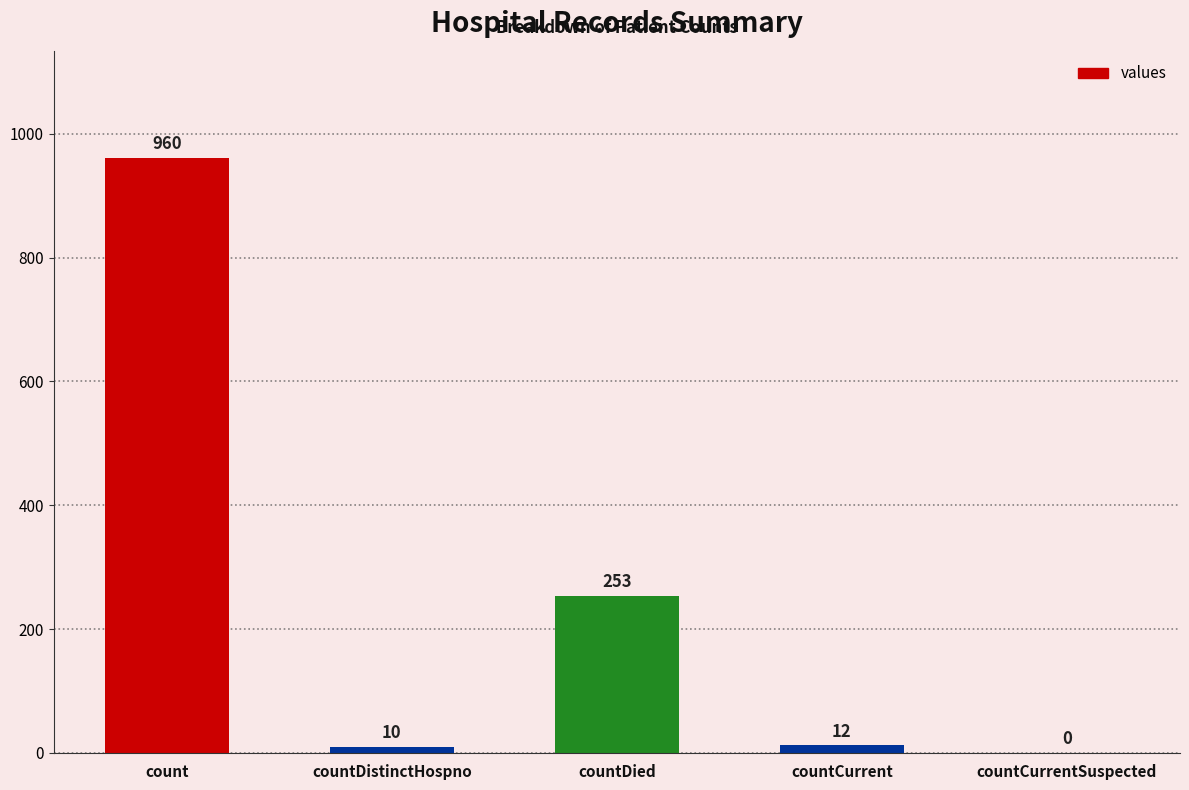

Reading left to right, extract all data points from this chart.

960	10	253	12	0